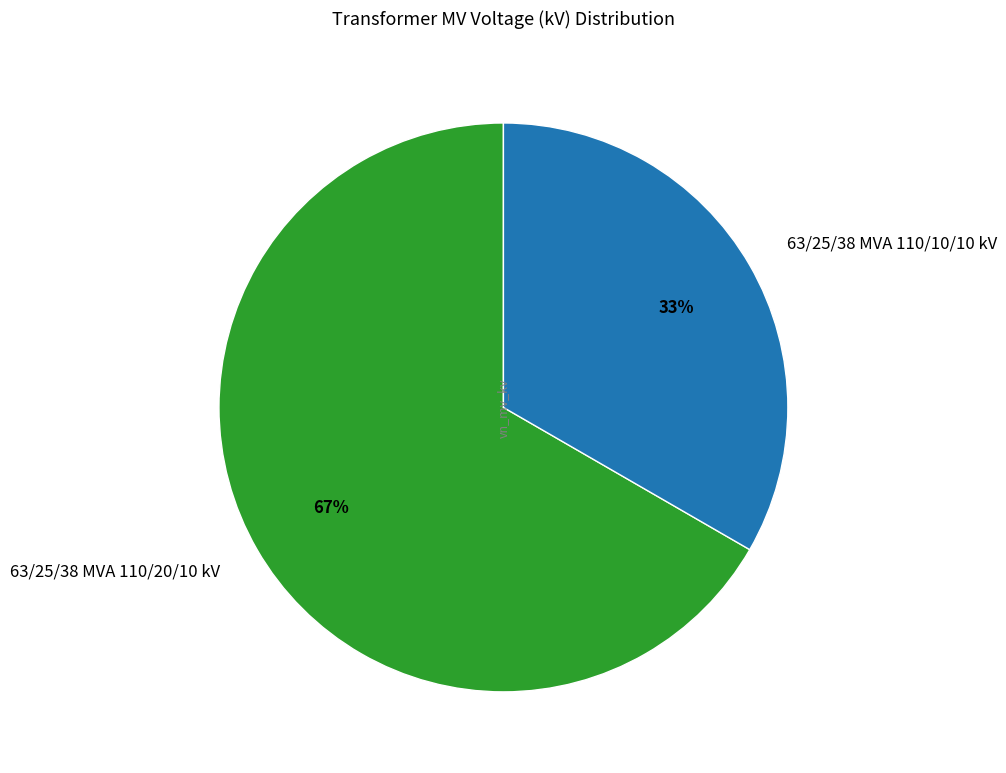

What percentage is the 63/25/38 MVA 110/10/10 kV slice, to the nearest percent?

33%